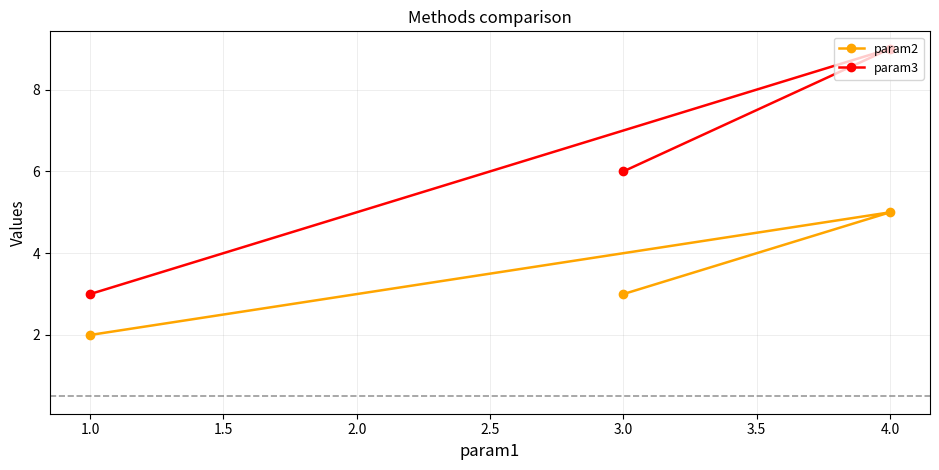

At which category does the chart reach its peak across all series?

4.0